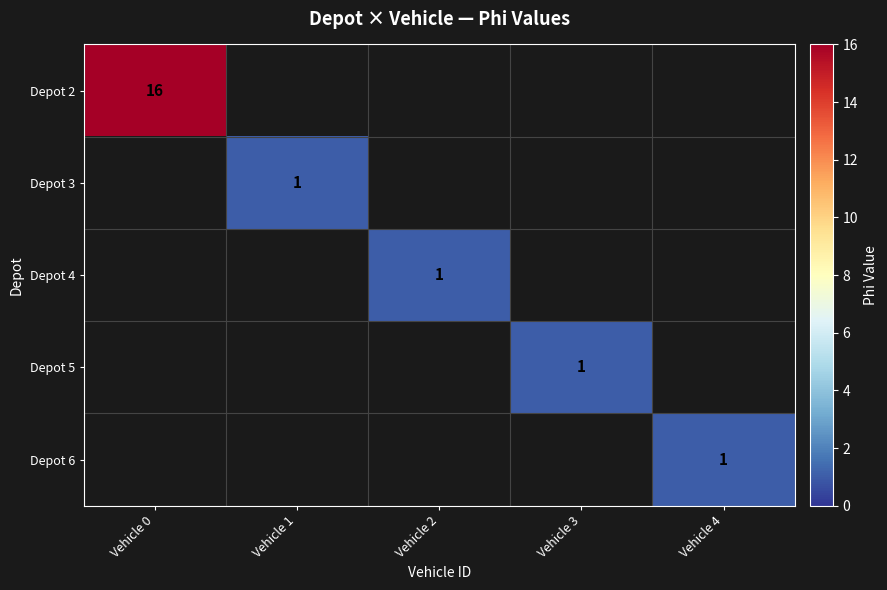

The value of Depot 4 at Vehicle 2 is 1. True or false?

True